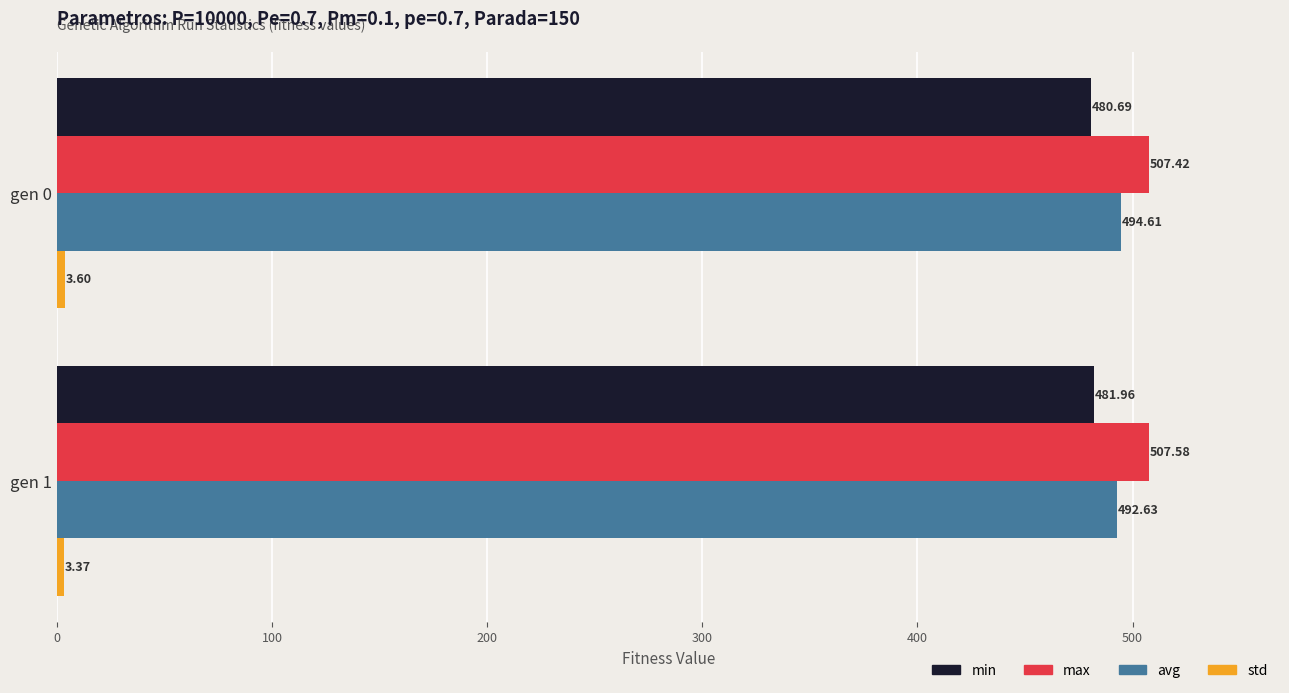

What is the difference between the avg values at gen 1 and gen 0?

2.0